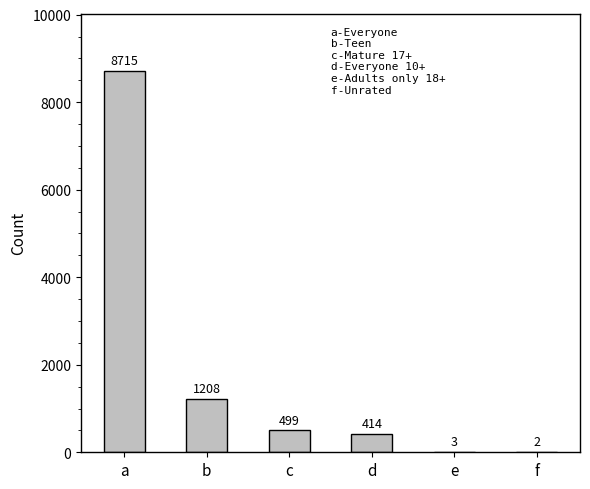

Reading left to right, list all the values displayed in this chart.

8715	1208	499	414	3	2